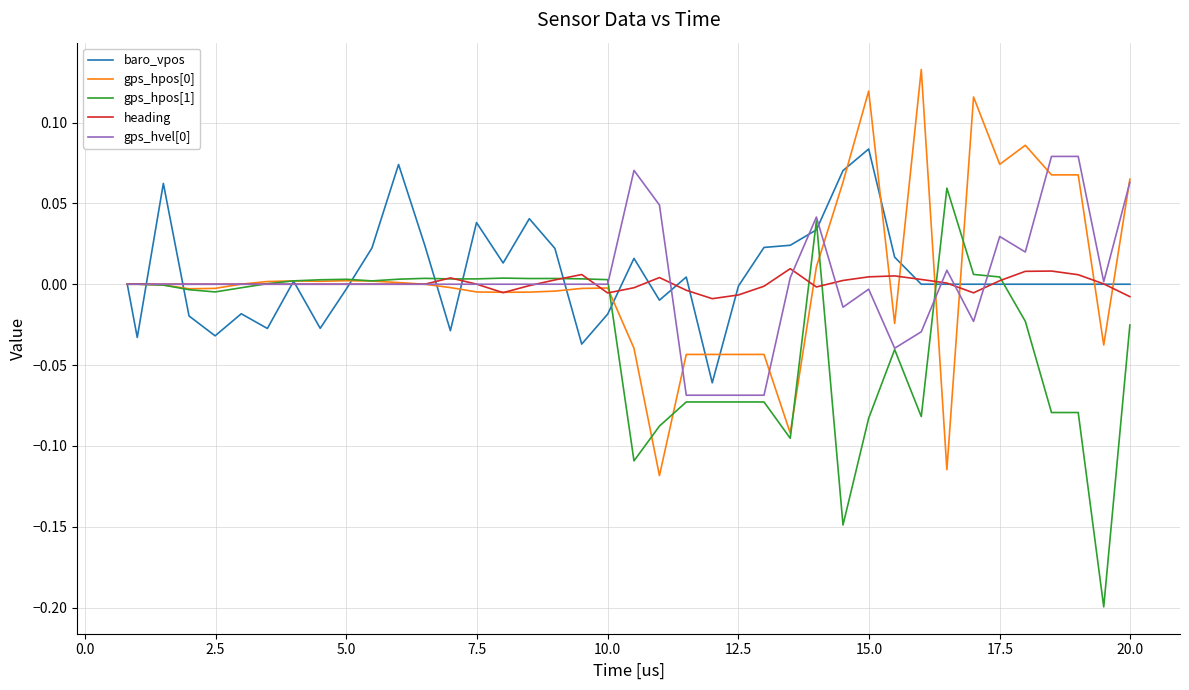

Is this an area chart (filled region under the line)?

No